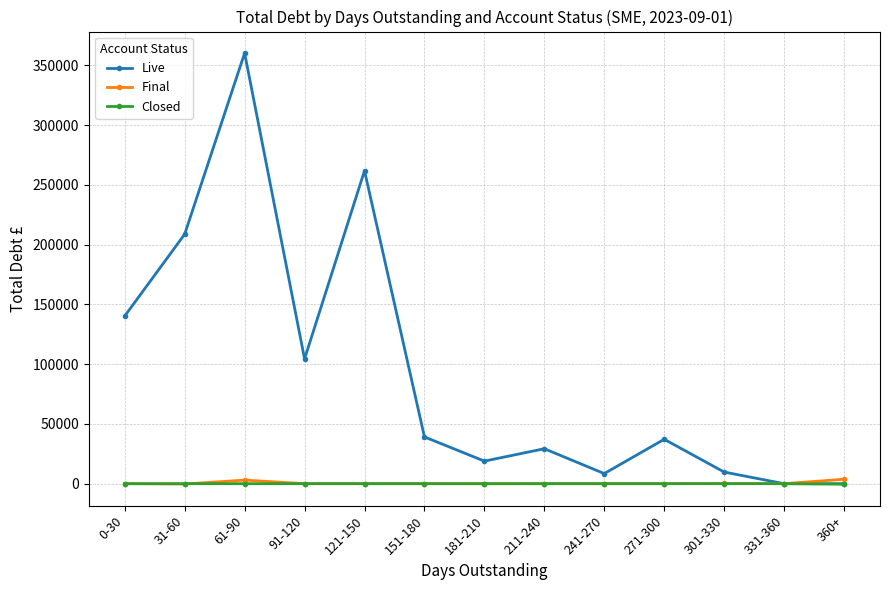

The Closed series shows 0.0 at 61-90. True or false?

True